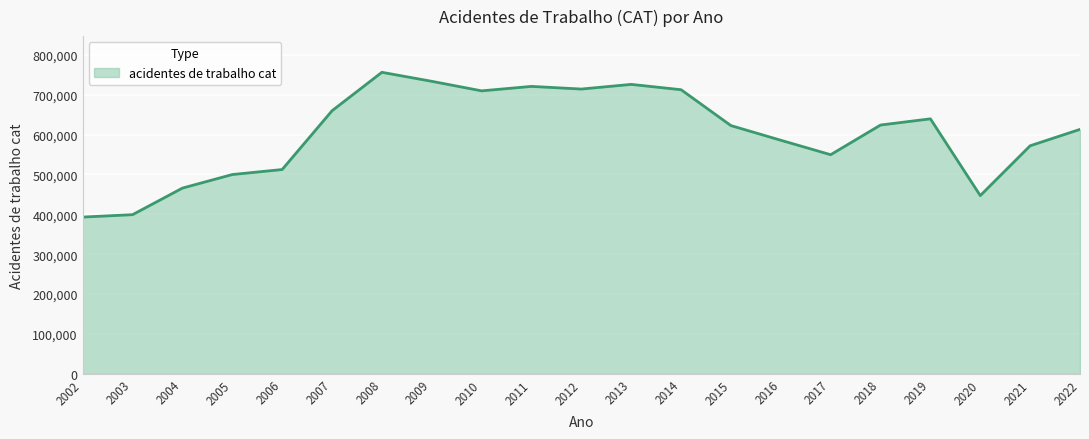

What is the change in value from 2009 to 2020?

-286484